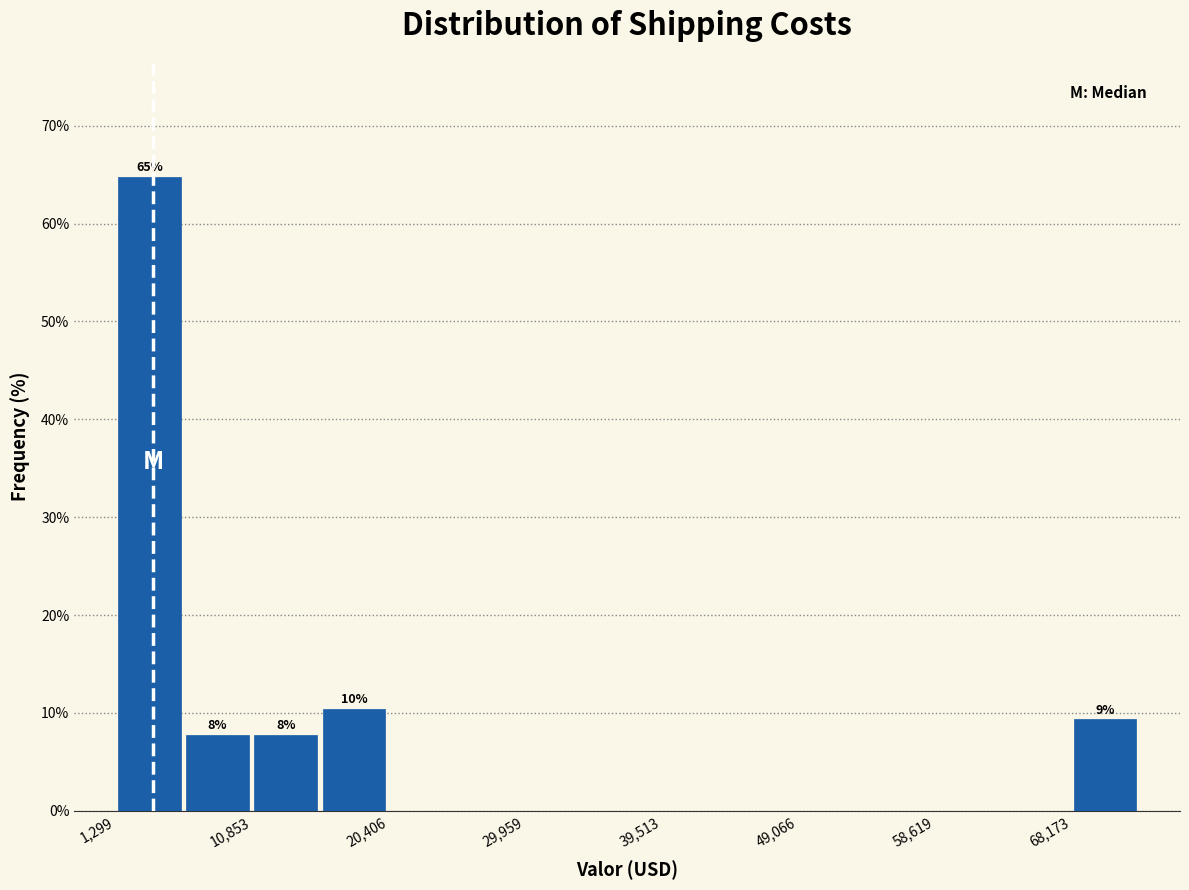

Over which range of the x-axis is the bar tallest?

1000 to 6000